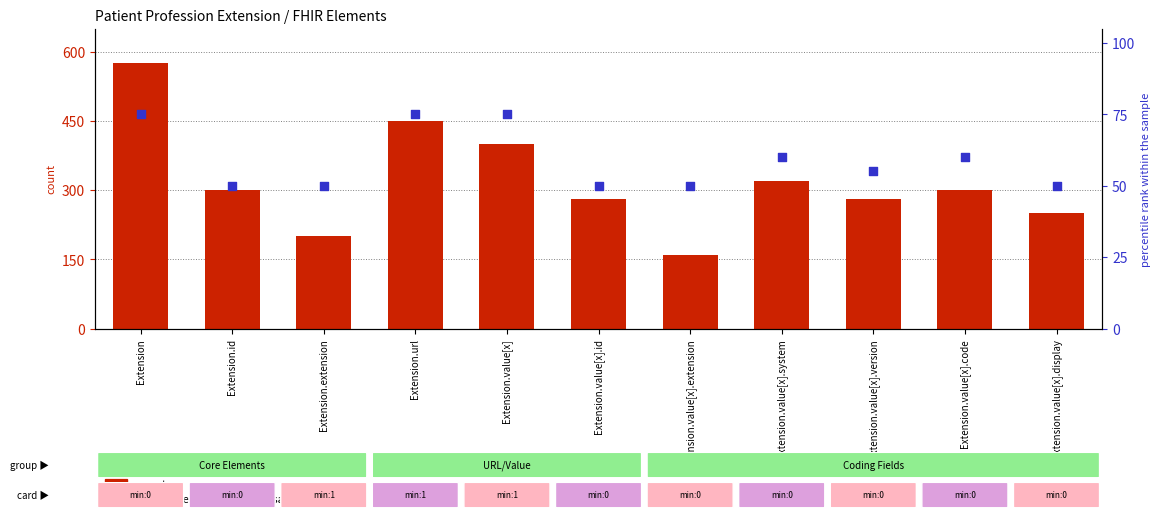

Which series has the widest spread of Y values?

count